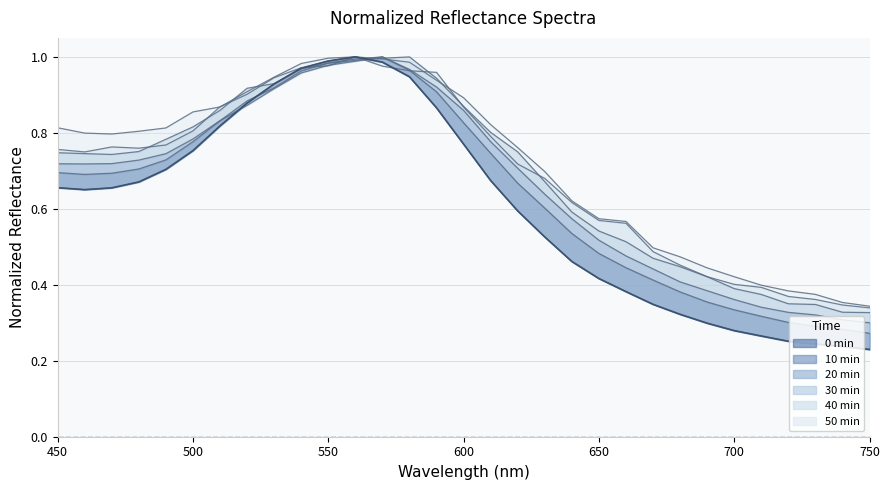

True or false: 0 min line and 0 min intersect in this chart.

False